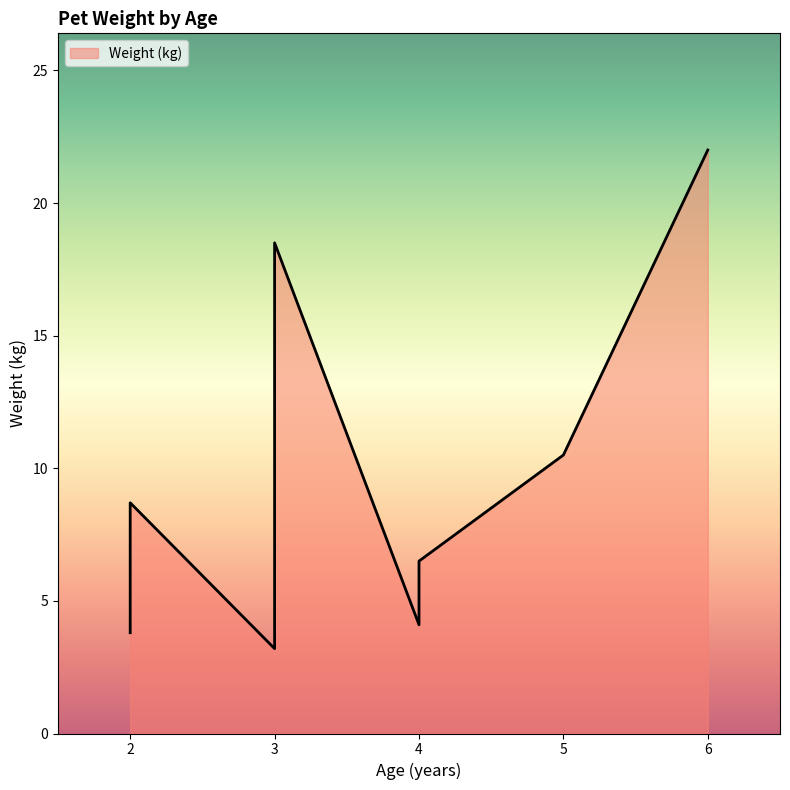

Where is the first local maximum?

2